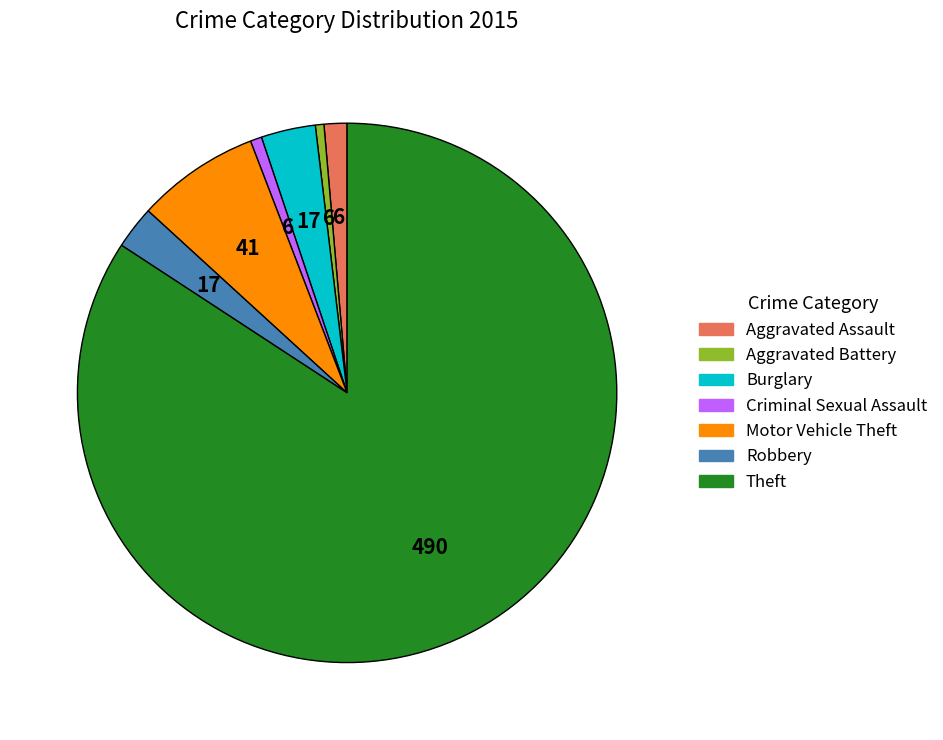

Combined, do Robbery and Burglary account for over 50%?

No